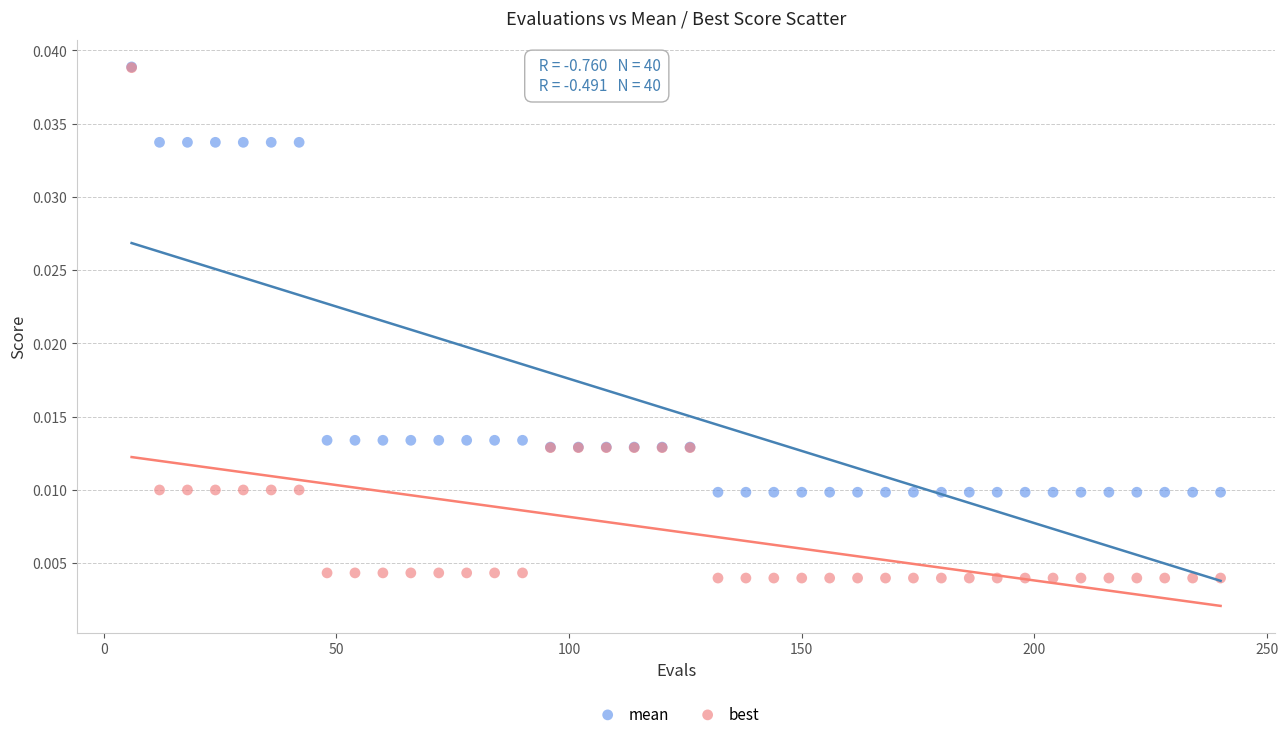

What are all the series names shown in the legend?

mean, best